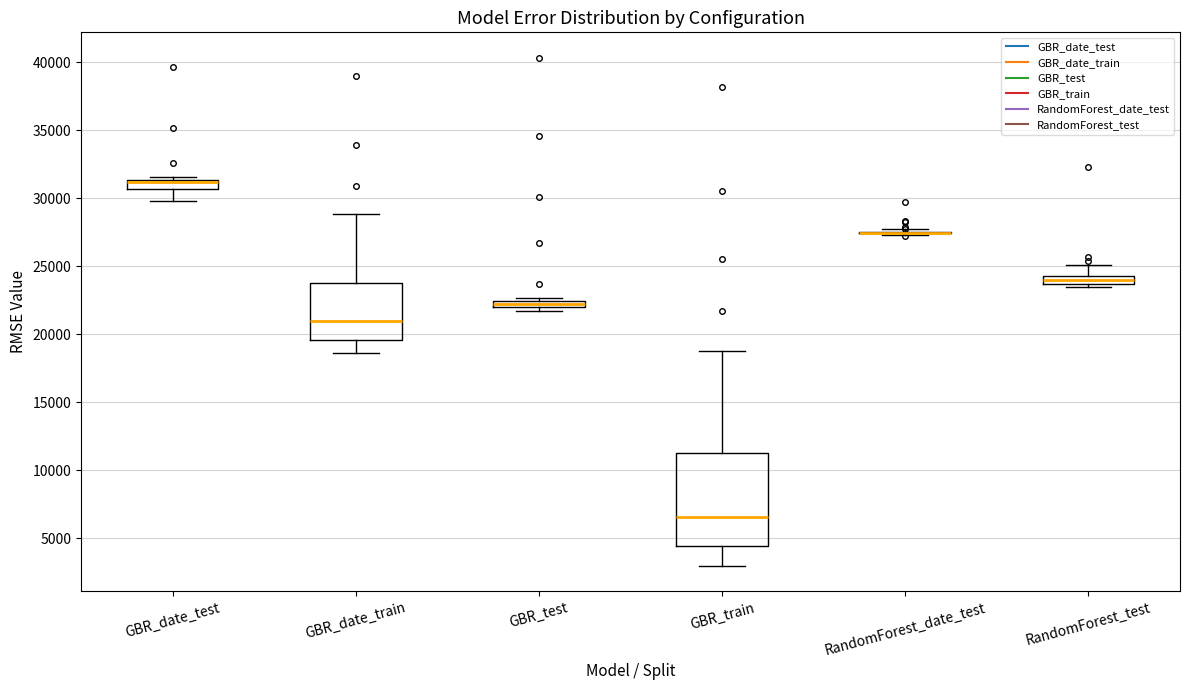

Comparing the boxes themselves (not the whiskers), which one is the tallest?

GBR_train